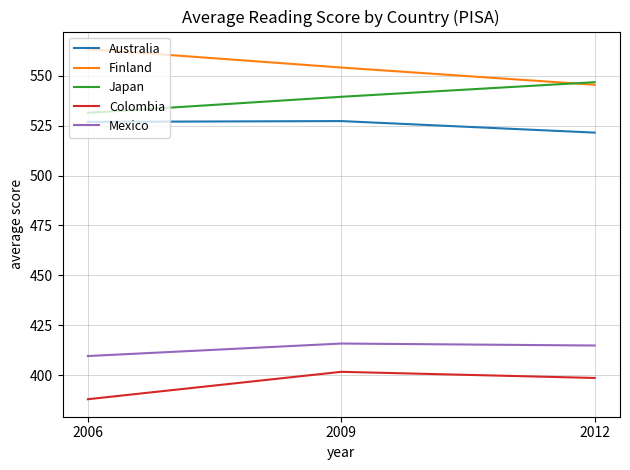

True or false: Colombia has a value of 388.0 at 2006.

True